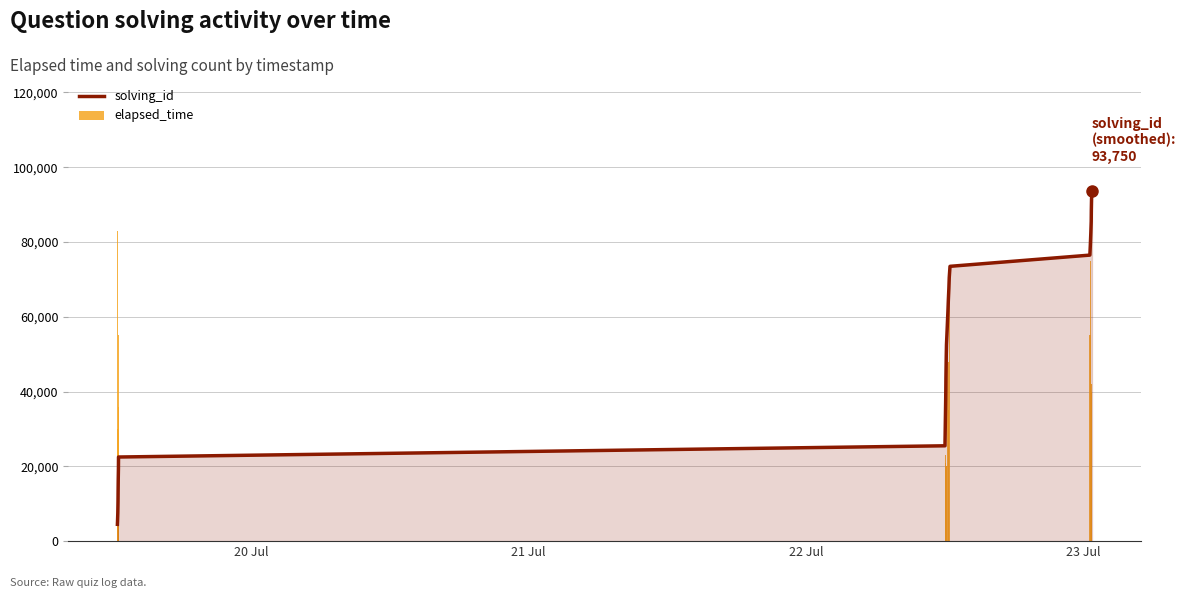

Which series has the largest total across all categories?

solving_id